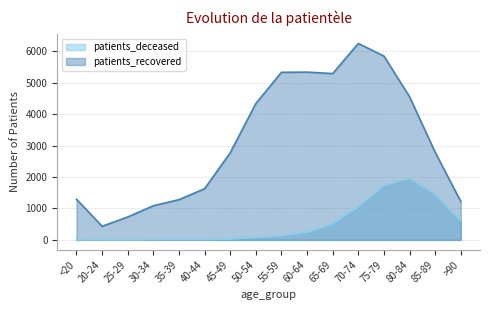

Reading right to left, what are all the values shown in this chart?

patients_deceased: >90=603	85-89=1446	80-84=1960	75-79=1724	70-74=1056	65-69=502	60-64=240	55-59=128	50-54=73	45-49=25	40-44=12	35-39=11	30-34=10	25-29=2	20-24=3	<20=6
patients_recovered: >90=1221	85-89=2789	80-84=4558	75-79=5853	70-74=6254	65-69=5295	60-64=5342	55-59=5335	50-54=4342	45-49=2774	40-44=1630	35-39=1281	30-34=1087	25-29=730	20-24=434	<20=1294